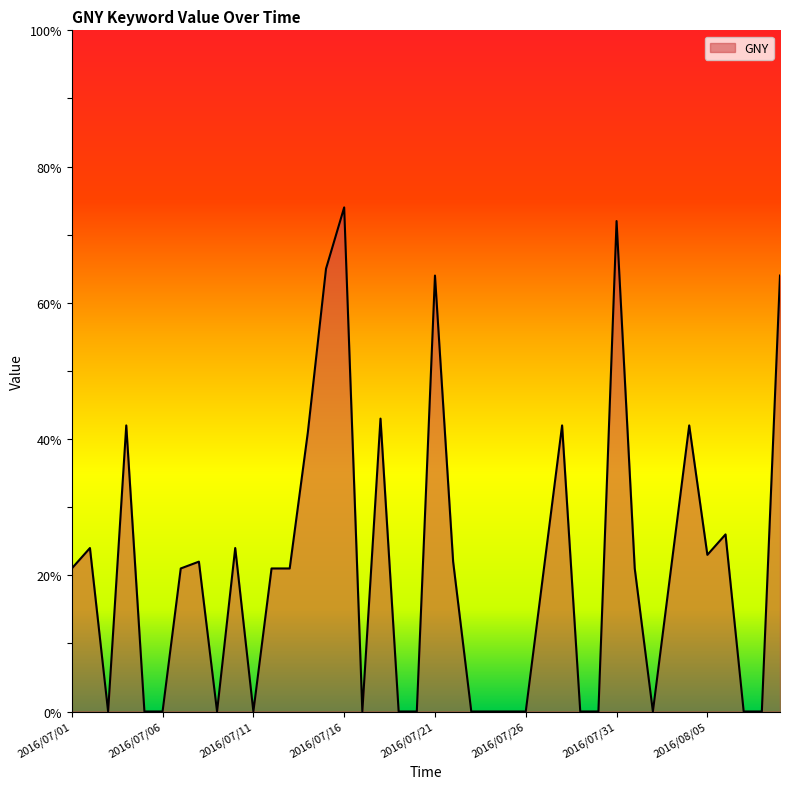

What is the maximum value shown in the chart?

74